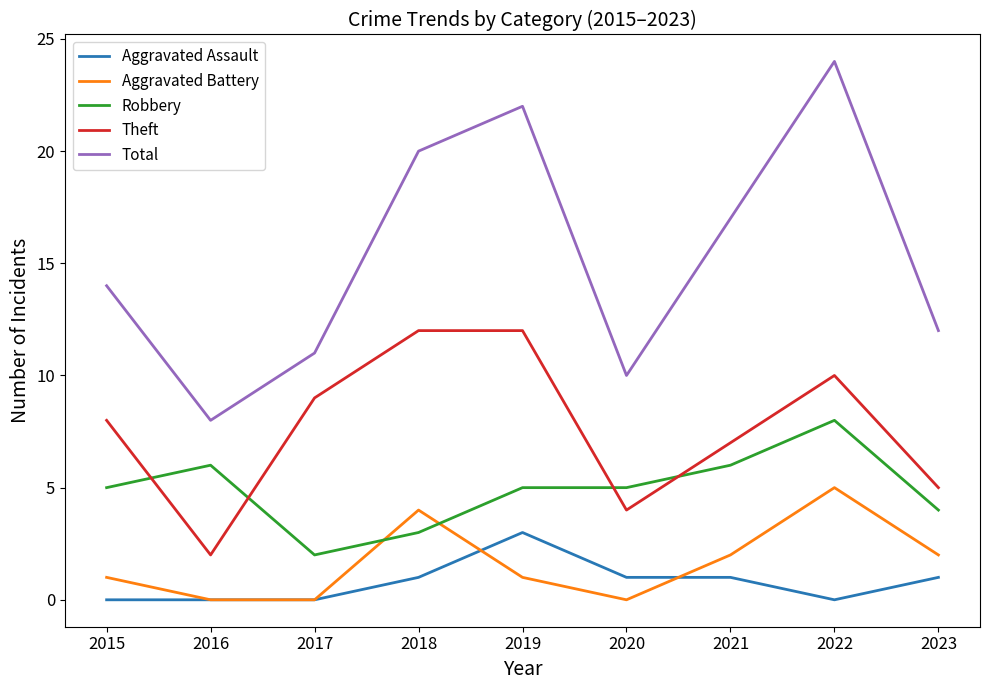

How many Aggravated Assault values are between 0 and 1?

8